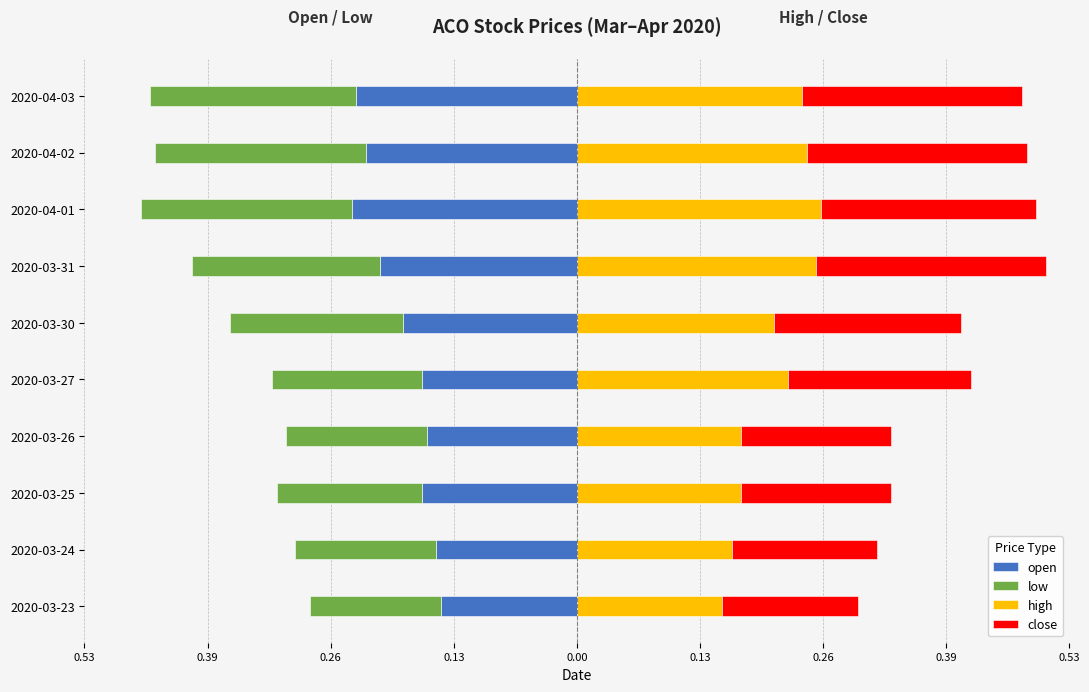

Which series has the largest range (max minus min)?

high